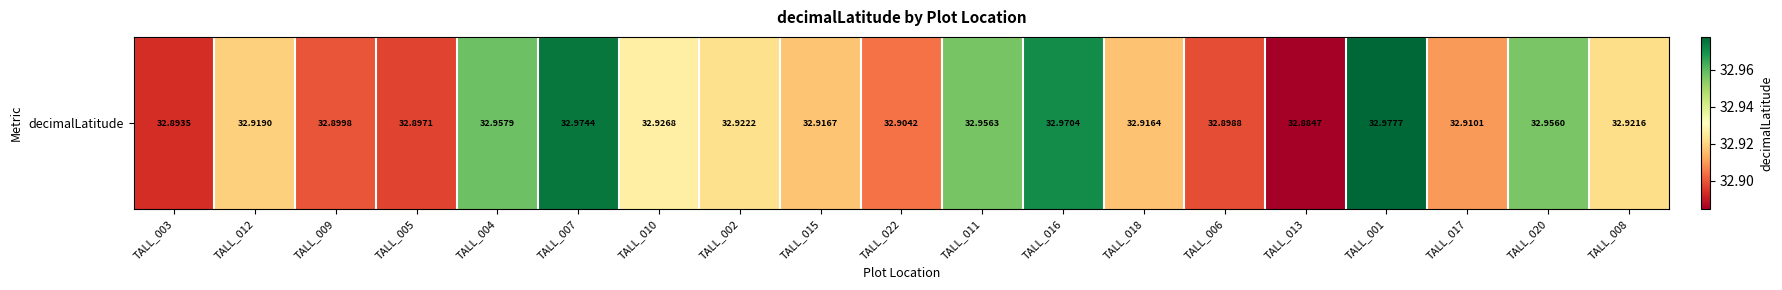

At which label is the value closest to 32?

TALL_013